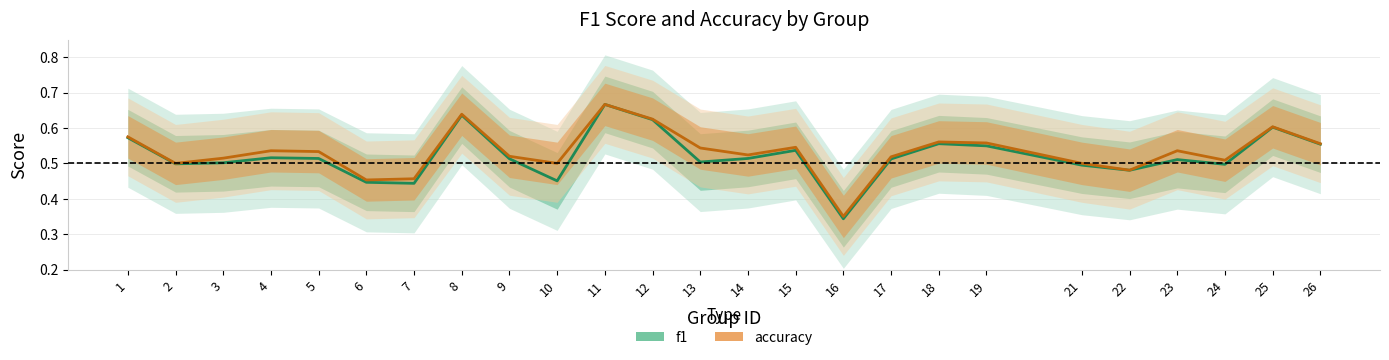

What is the difference between the maximum and minimum values in the accuracy series?

0.3